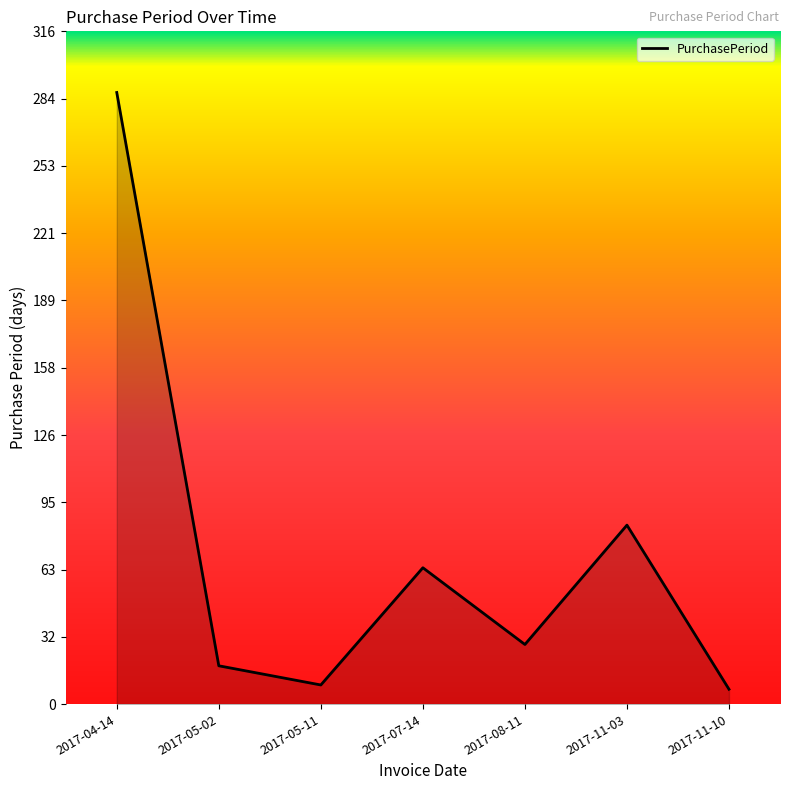

How many interior local peaks (higher than both neighbors) does the data have?

2